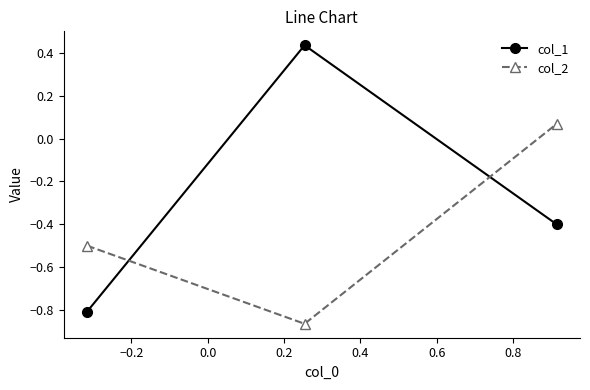

What is the minimum value for col_1?

-0.8